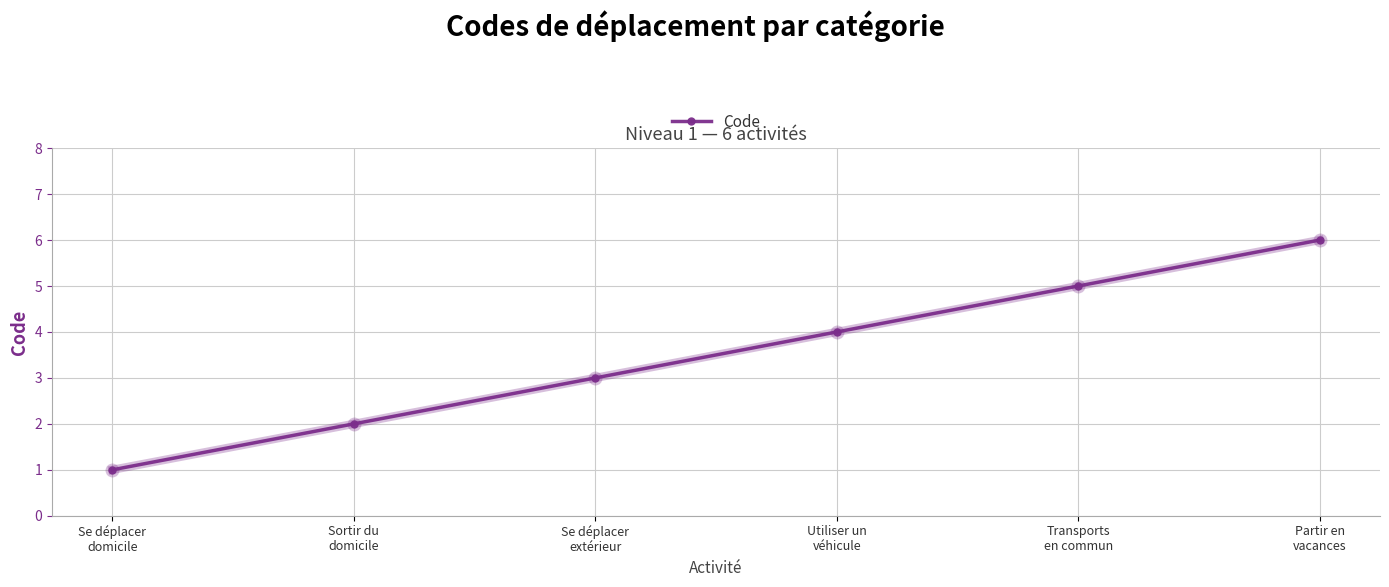

What is the difference between the values at Sortir du
domicile and Transports
en commun?

3